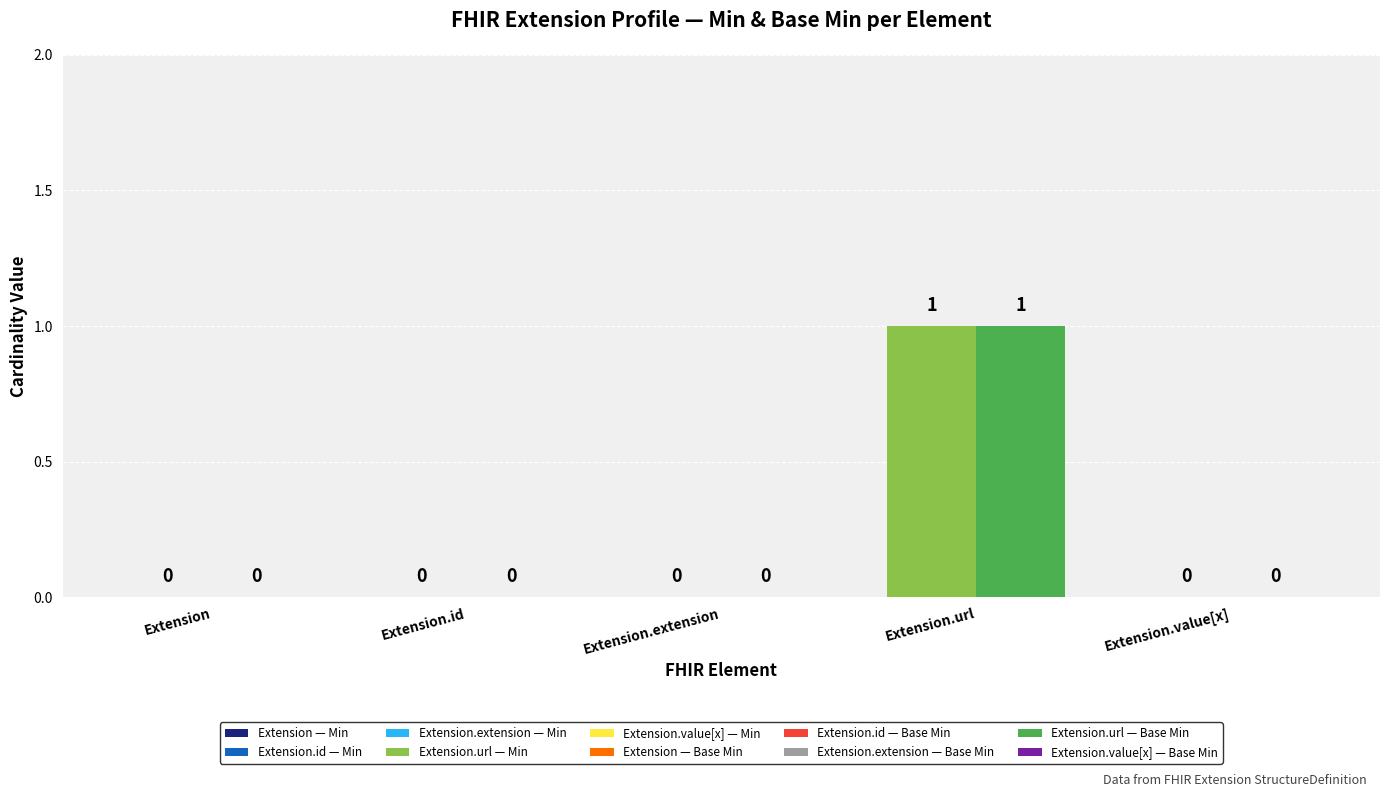

At which category does the chart reach its peak across all series?

Extension.url